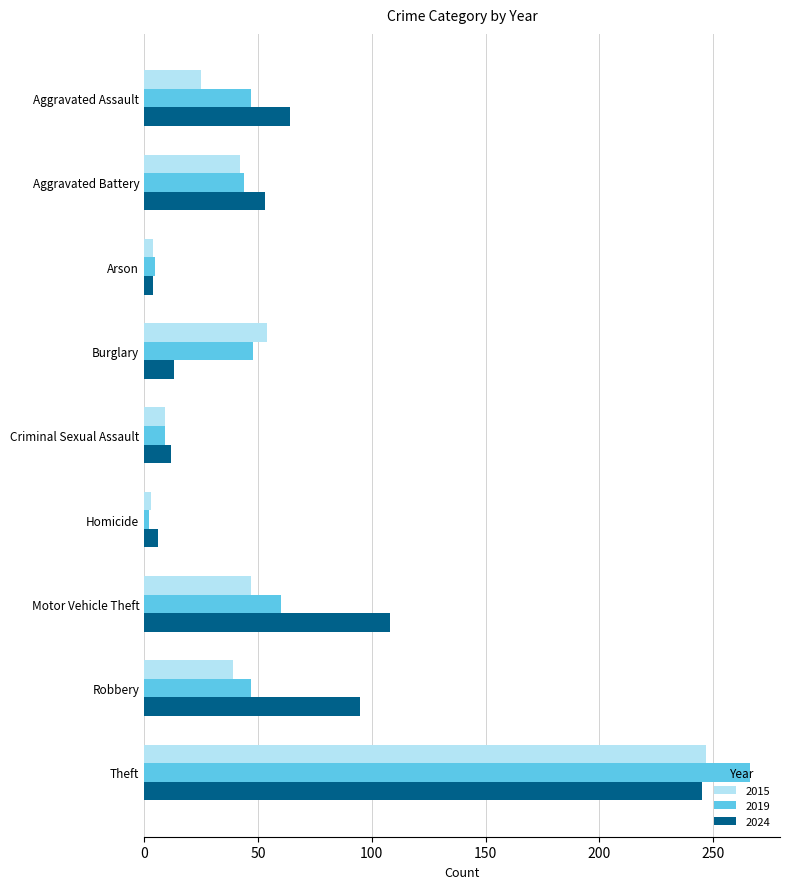

Which series has the largest range (max minus min)?

2019